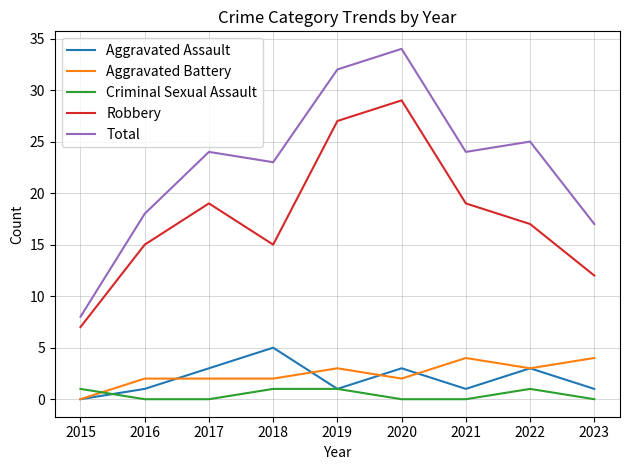

What are all the series names shown in the legend?

Aggravated Assault, Aggravated Battery, Criminal Sexual Assault, Robbery, Total